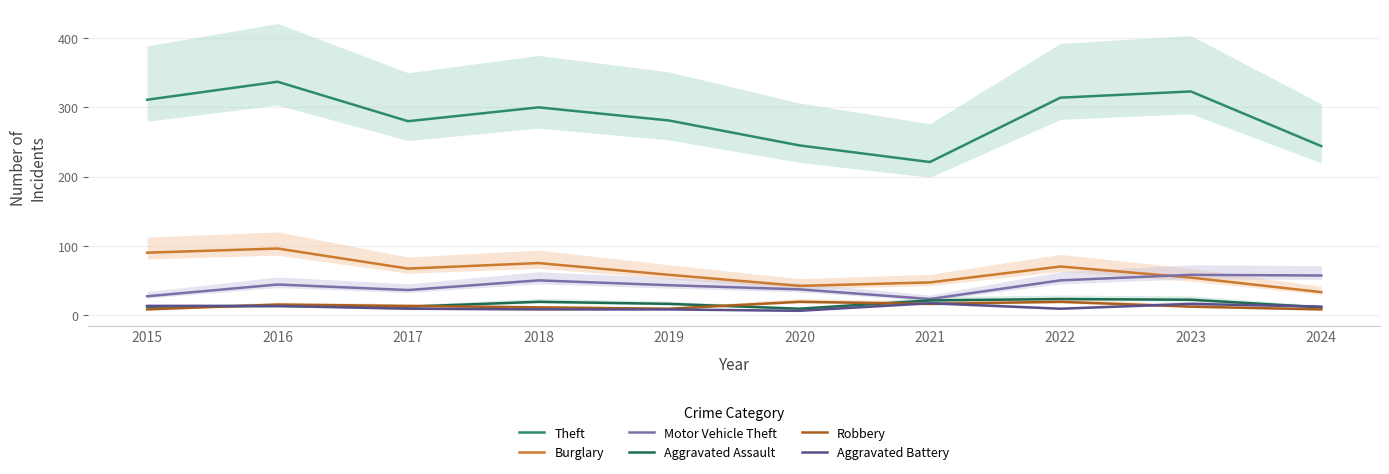

At which category does Theft reach its first local valley?

2017